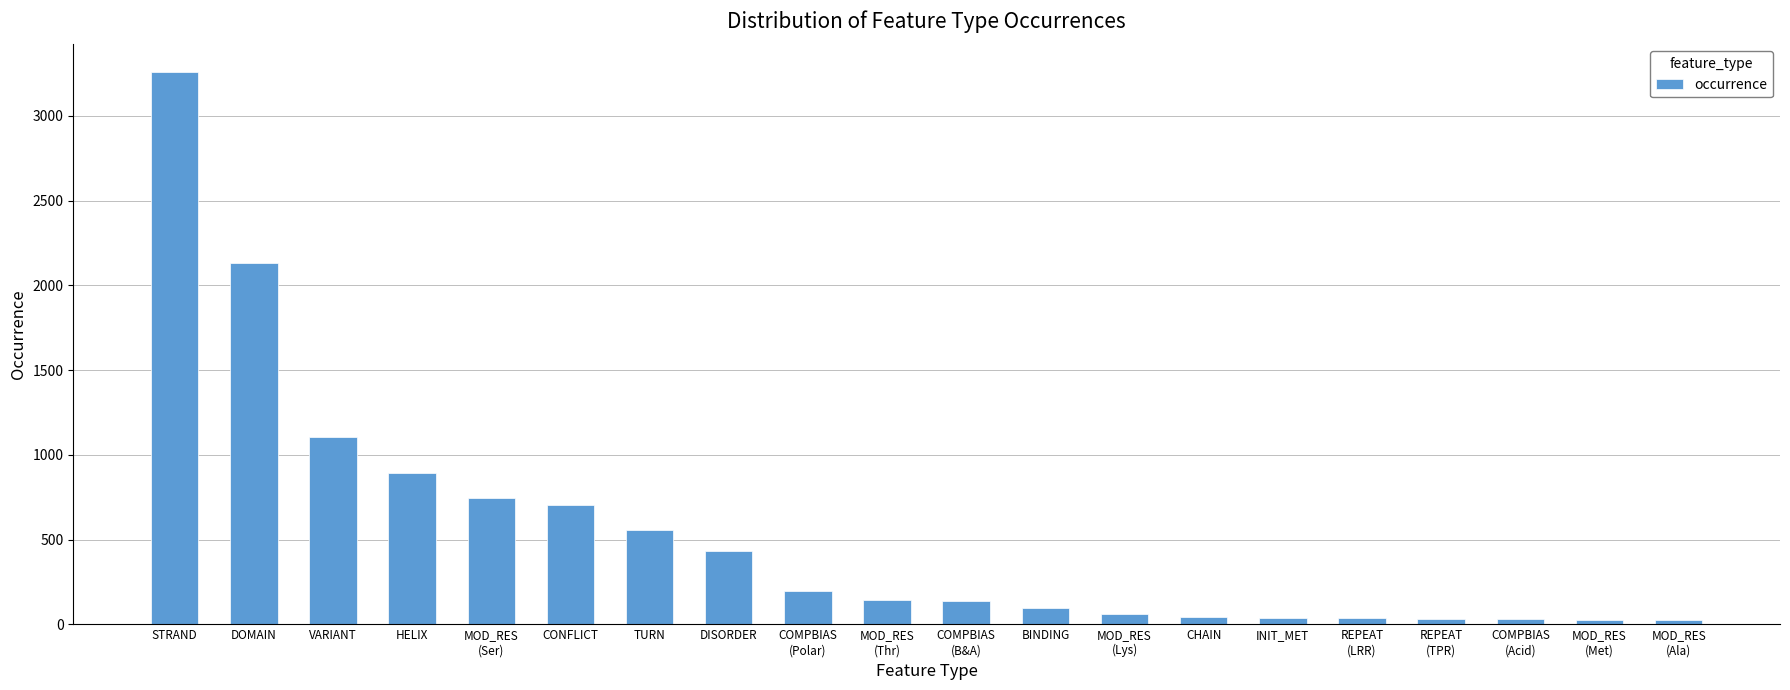

What is the difference between the maximum and minimum values?

3237